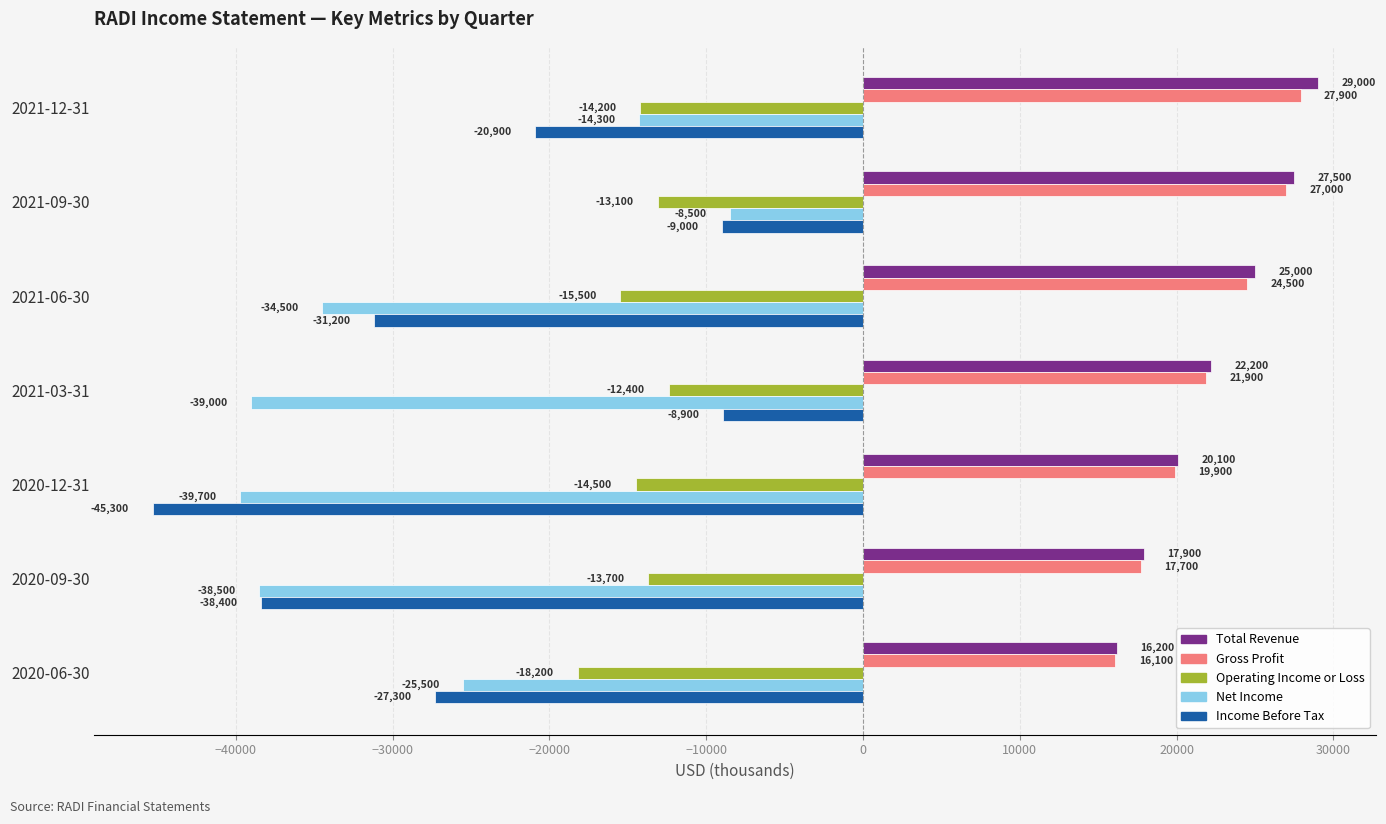

What is the spread (max minus min) of values at 2021-09-30?

40600